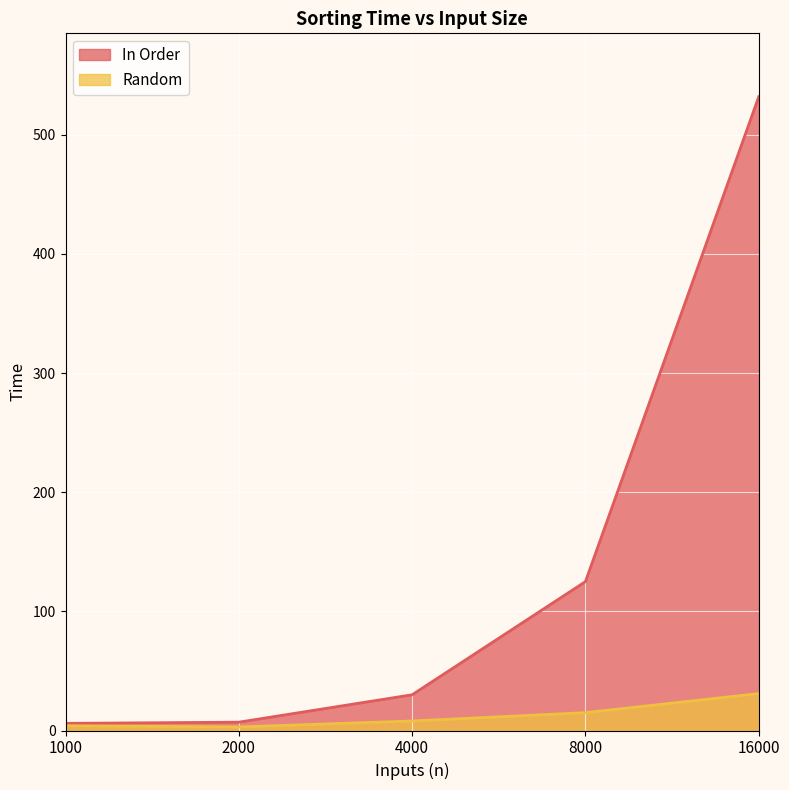

At which label is Random closest to 17?

8000